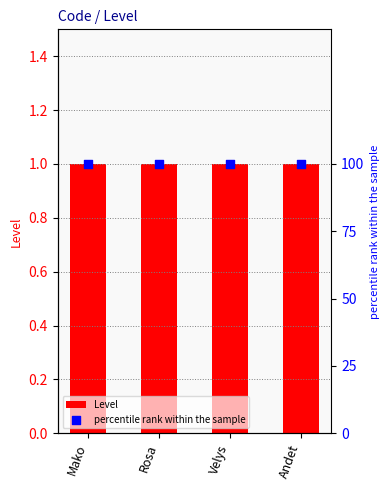

Which series contains the highest Y value?

percentile rank within the sample